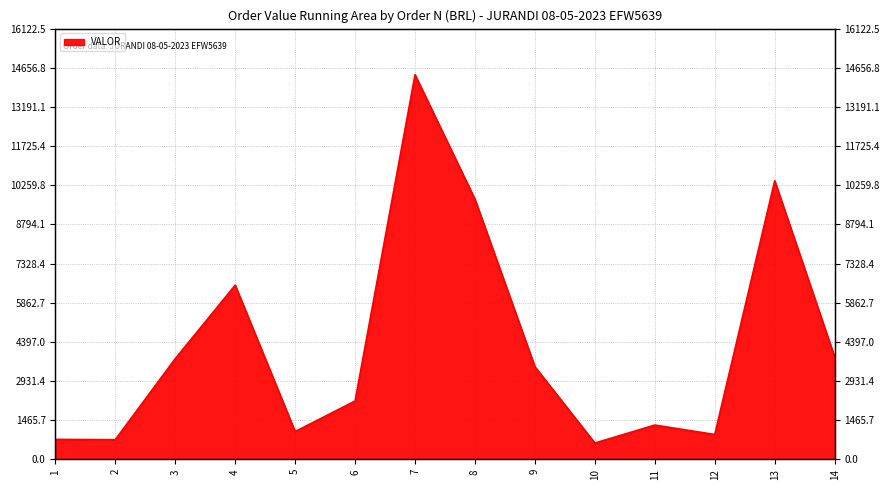

What is the sum of the values at 14 and 6?

6011.4